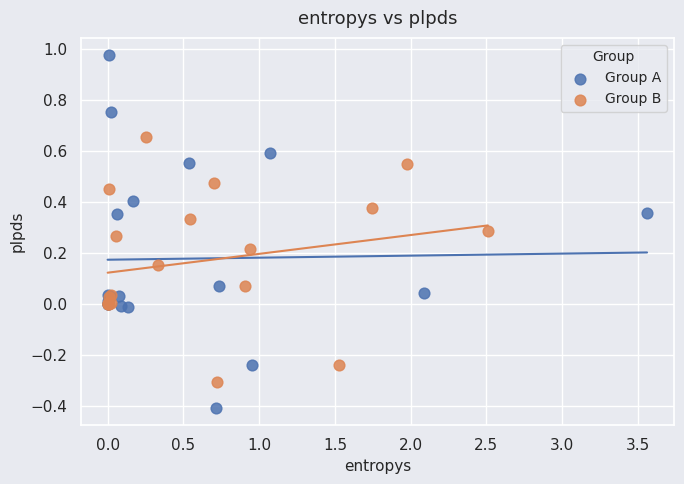

Which series contains the highest Y value?

Group A